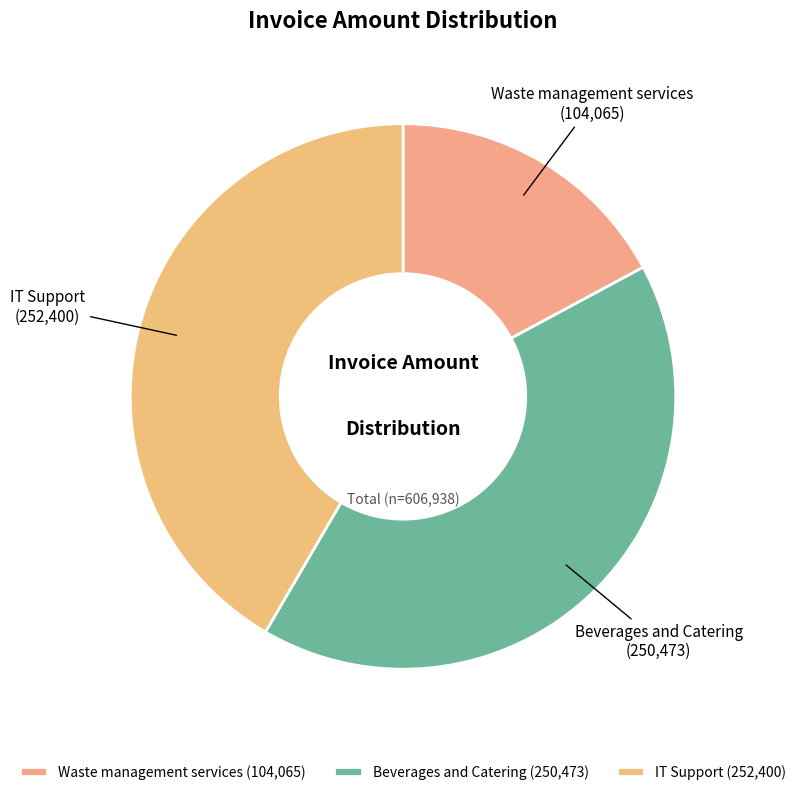

Combined, do IT Support and Beverages and Catering account for over 50%?

Yes